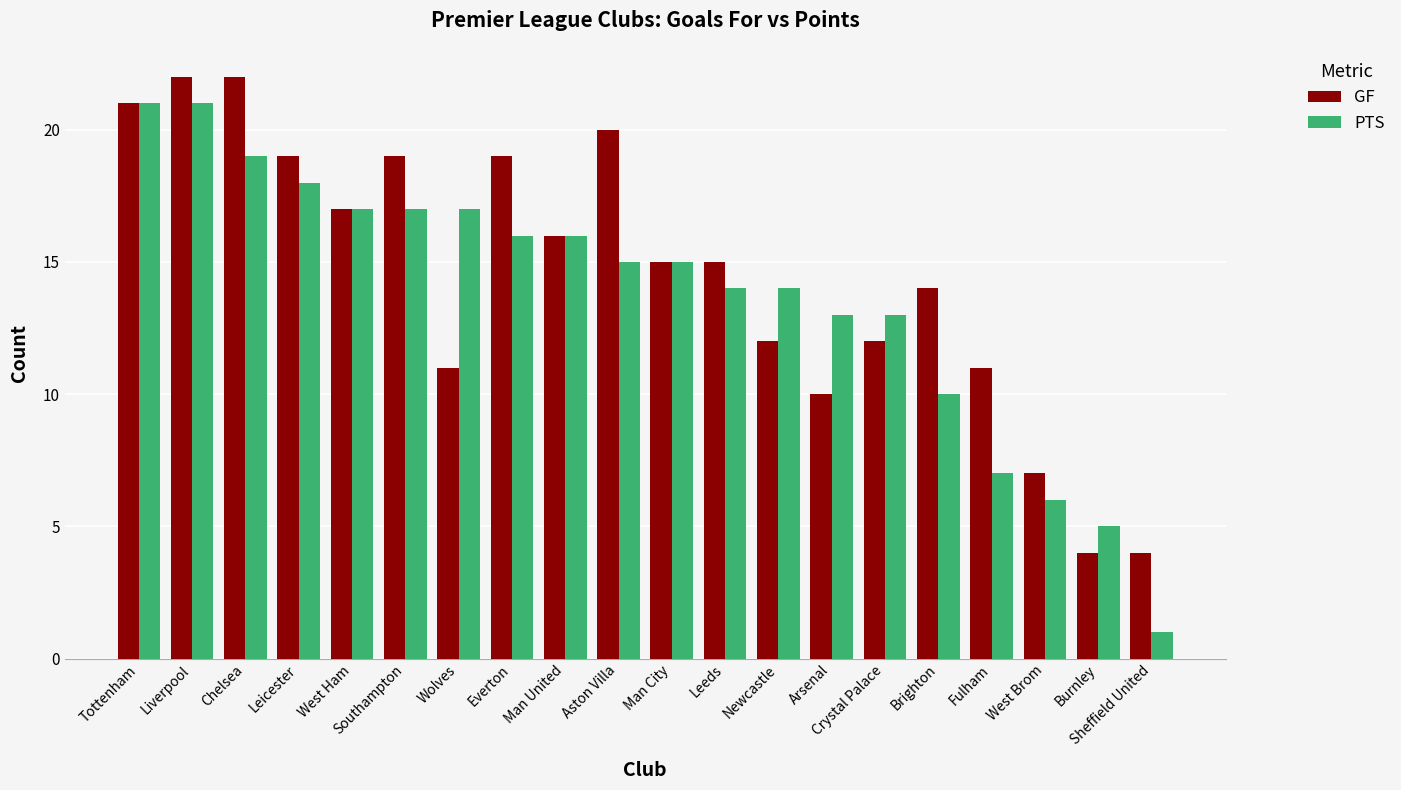

The value of PTS at Burnley is 5. True or false?

True